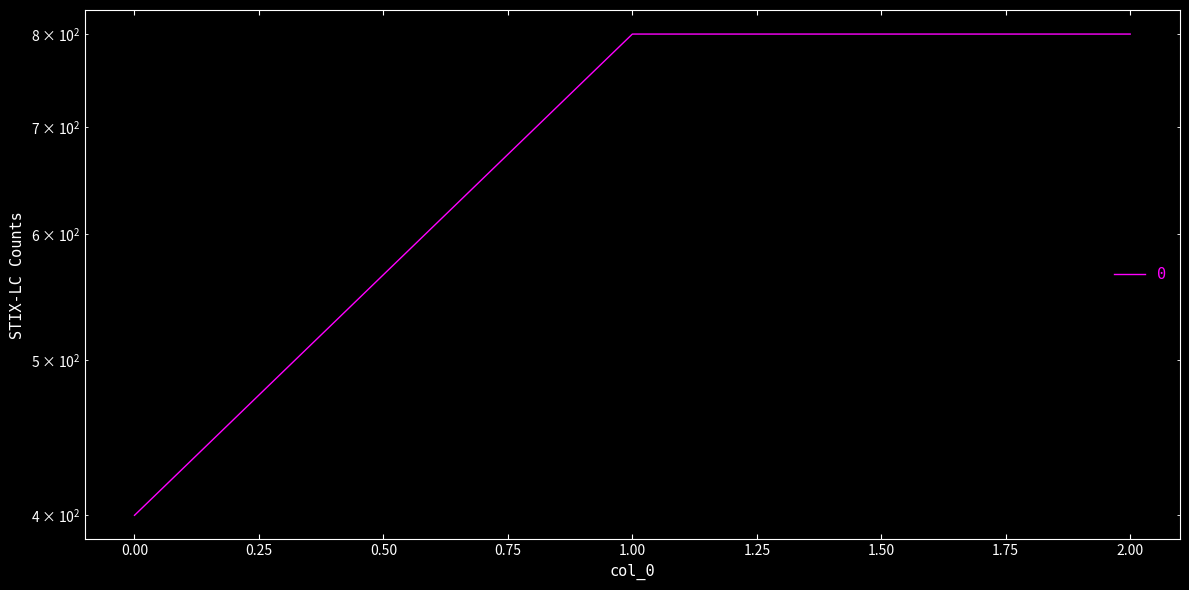

Which label corresponds to the largest value in the chart?

1